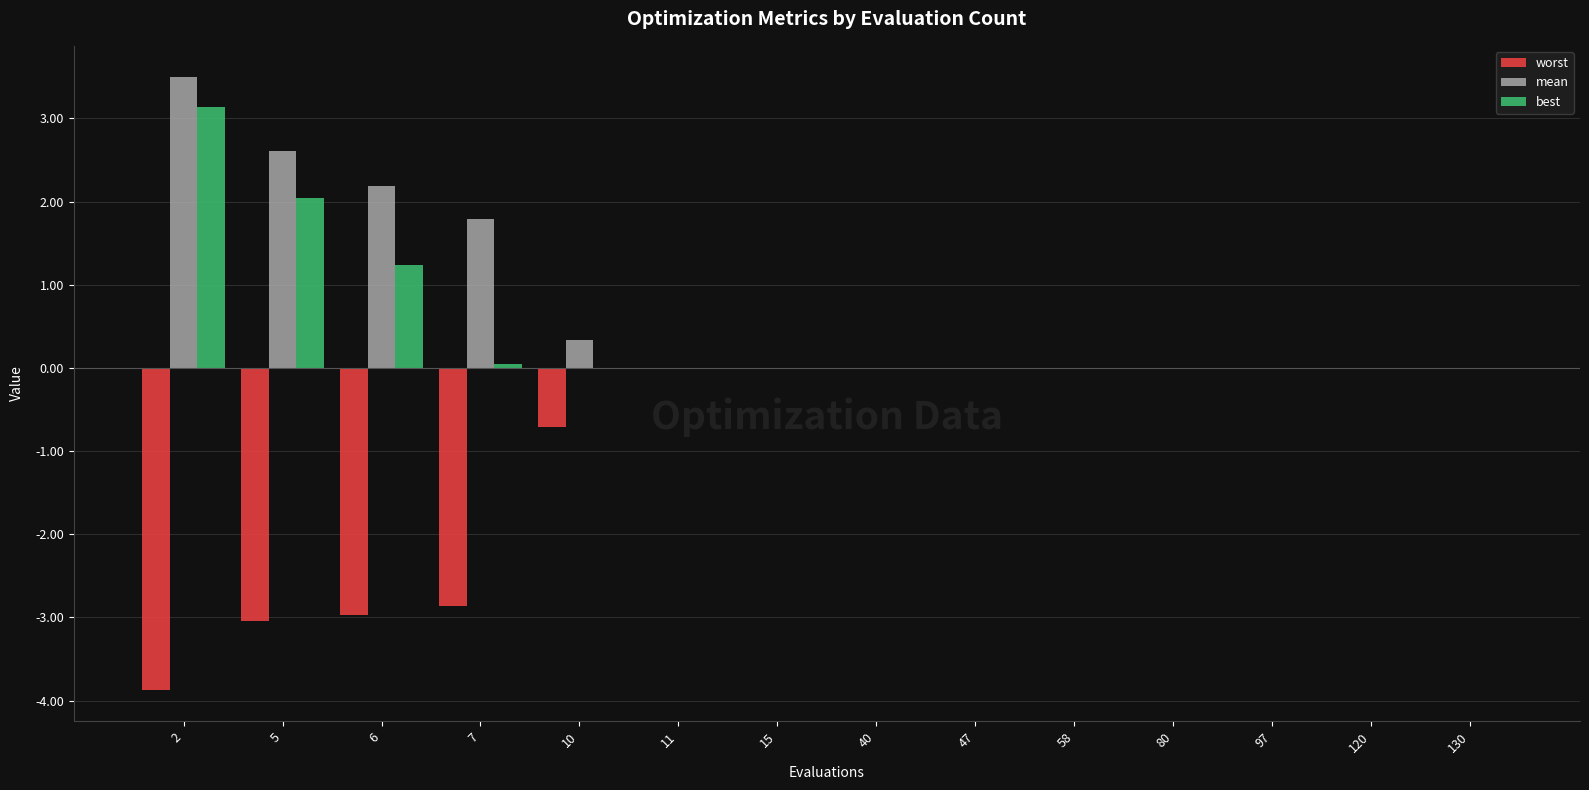

What is the sum of all worst values?

-13.5